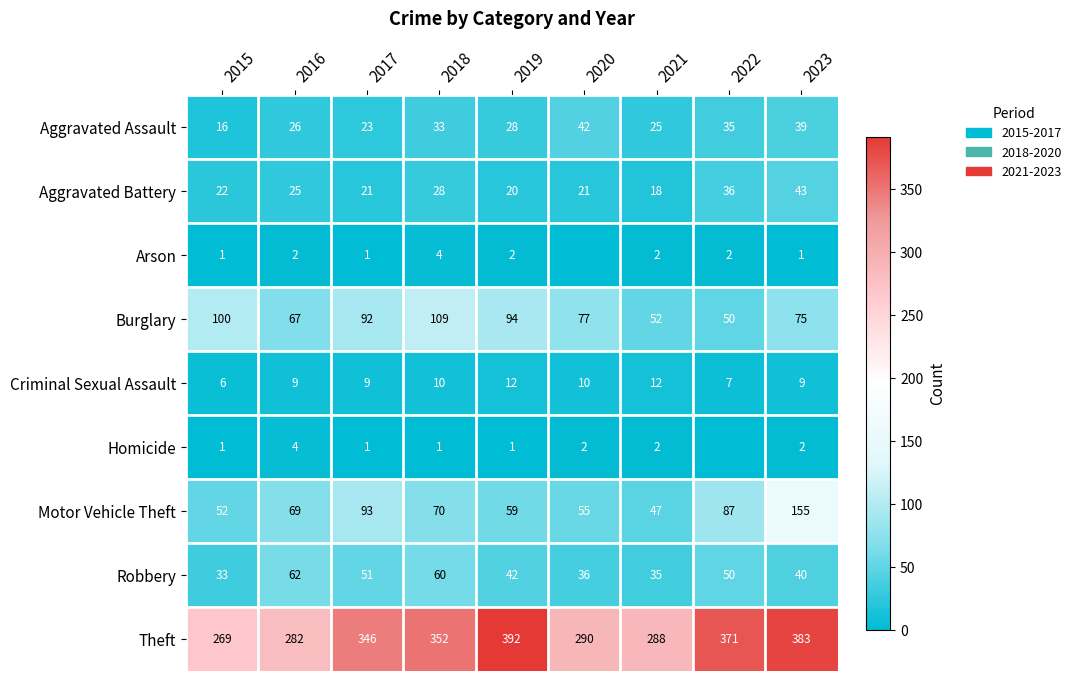

What is the sum of all Theft values?

2973